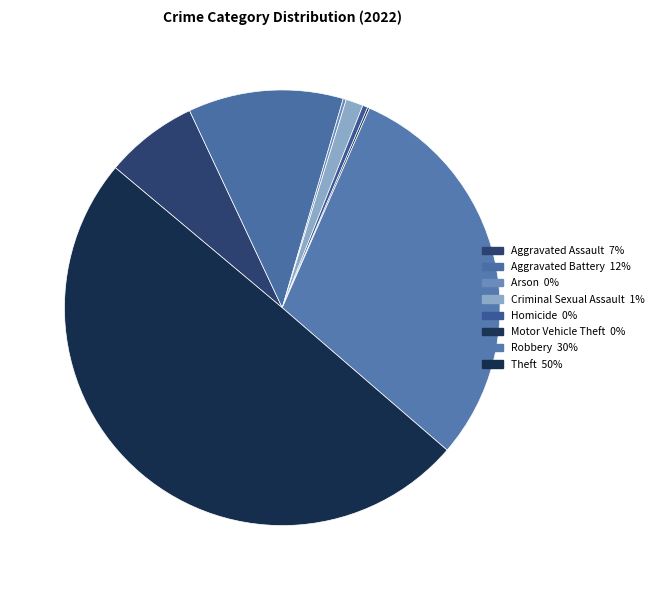

Which category has the biggest portion of the pie?

Theft